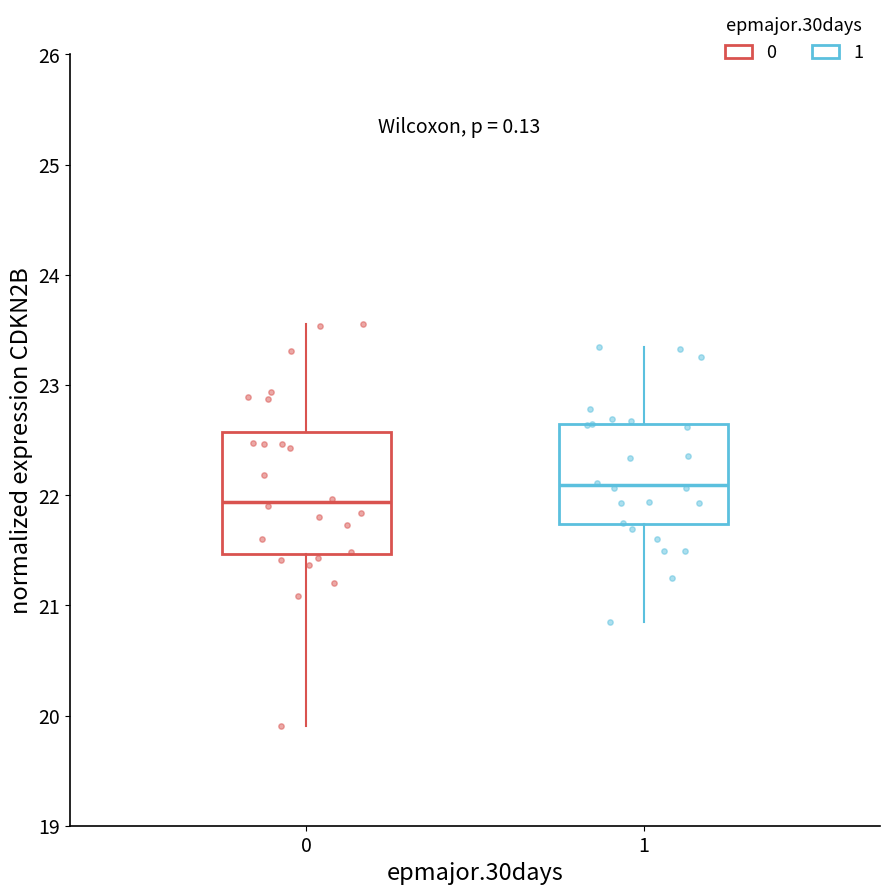

Comparing the boxes themselves (not the whiskers), which one is the tallest?

0